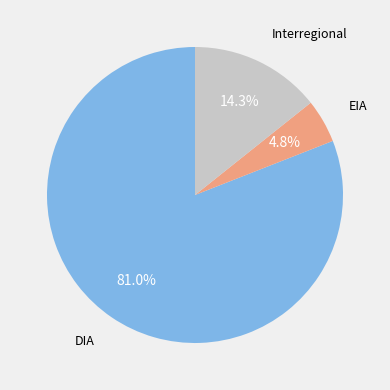

Does any single category account for the majority?

Yes